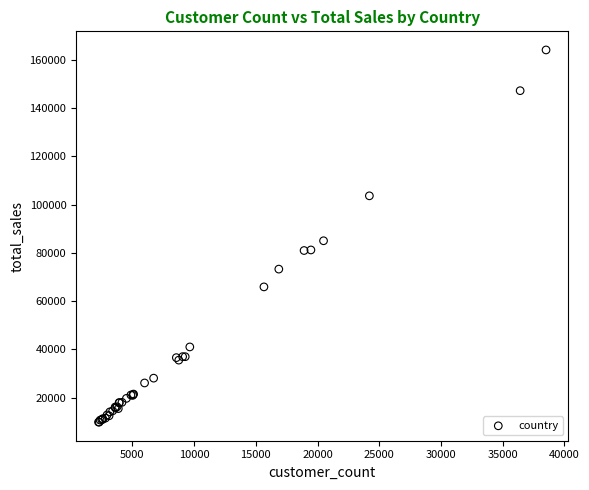

What Y value in the scatter plot is closest to 86952?

84995.1